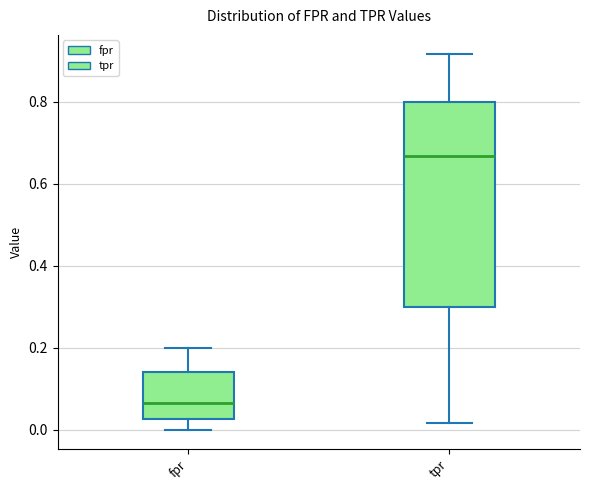

Which box has the highest median line?

tpr